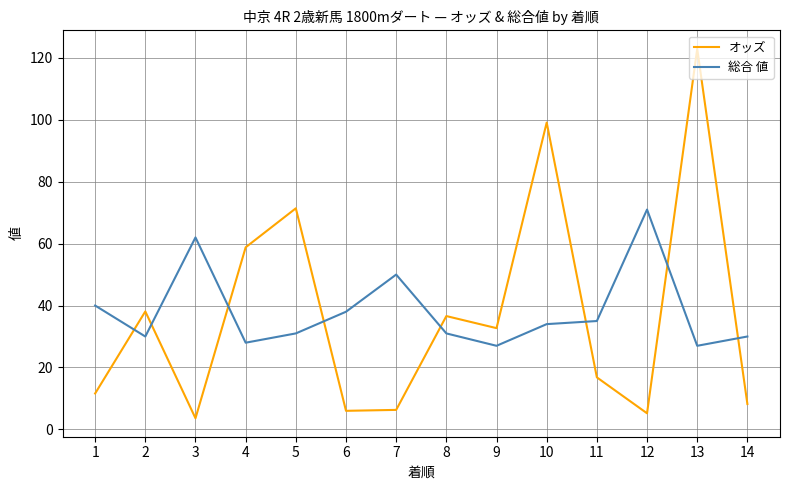

Is it true that 総合 値 equals 27.0 at 9?

True